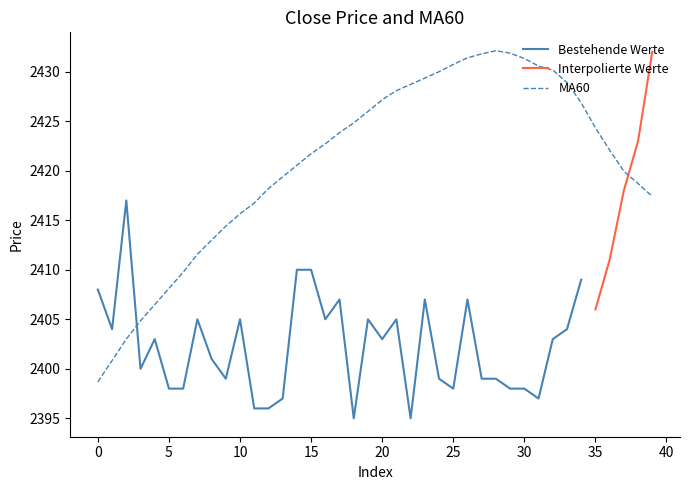

The MA60 series shows 2398.7 at 0. True or false?

True